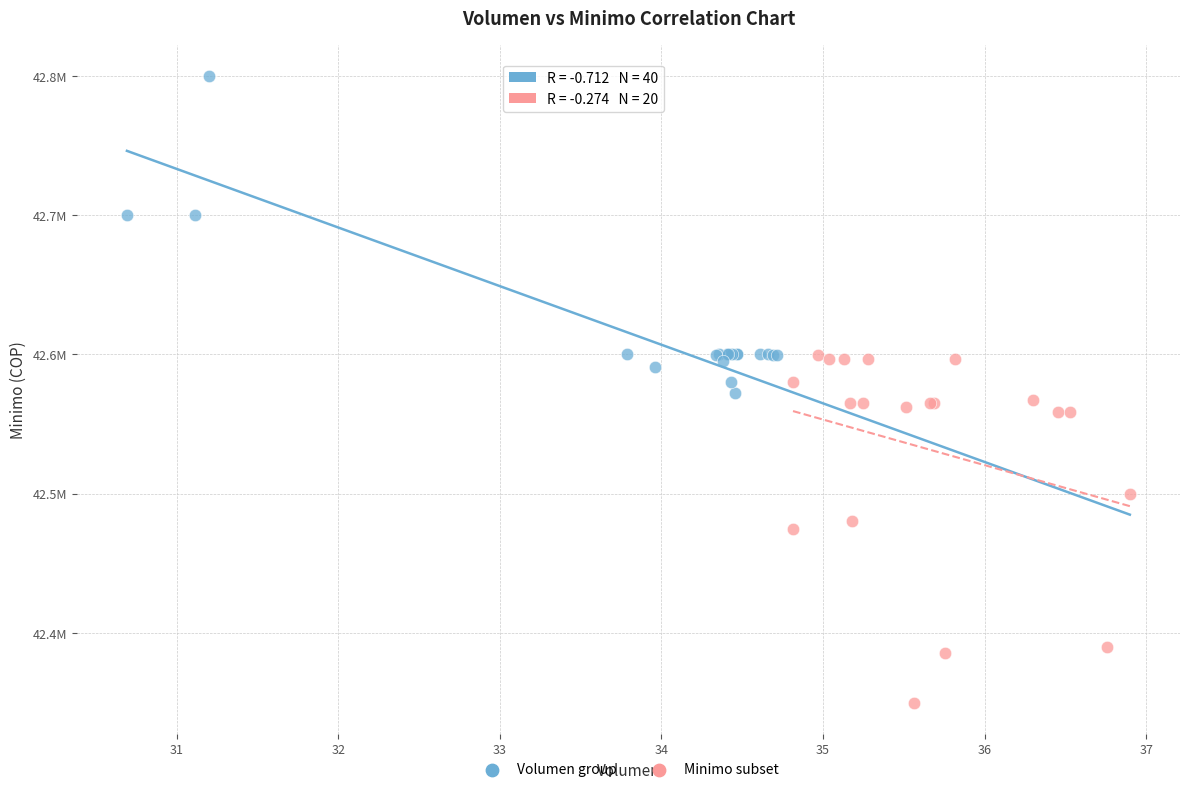

Which series contains the lowest Y value?

Minimo subset